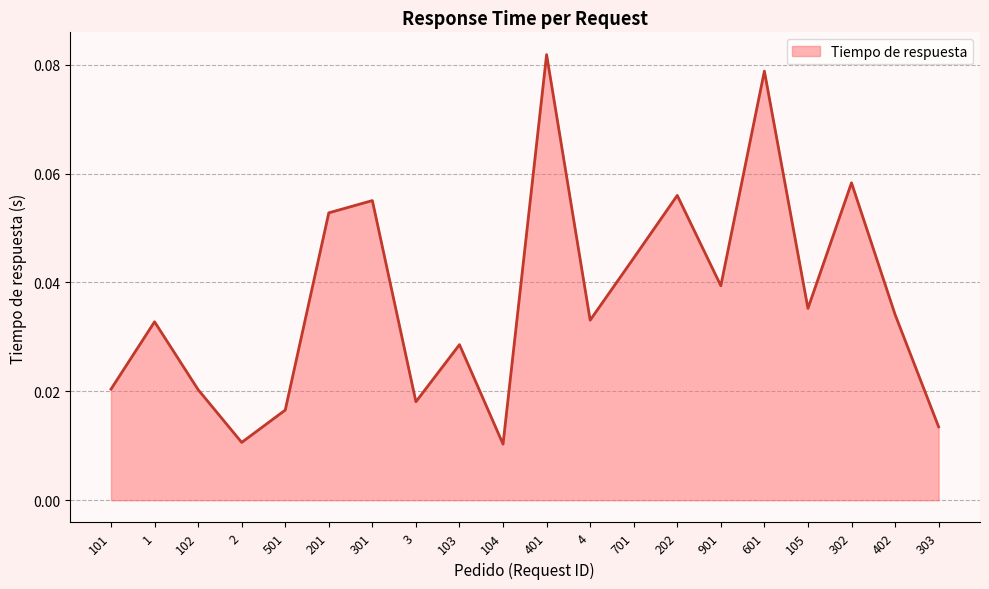

What position from the left is 104?

10